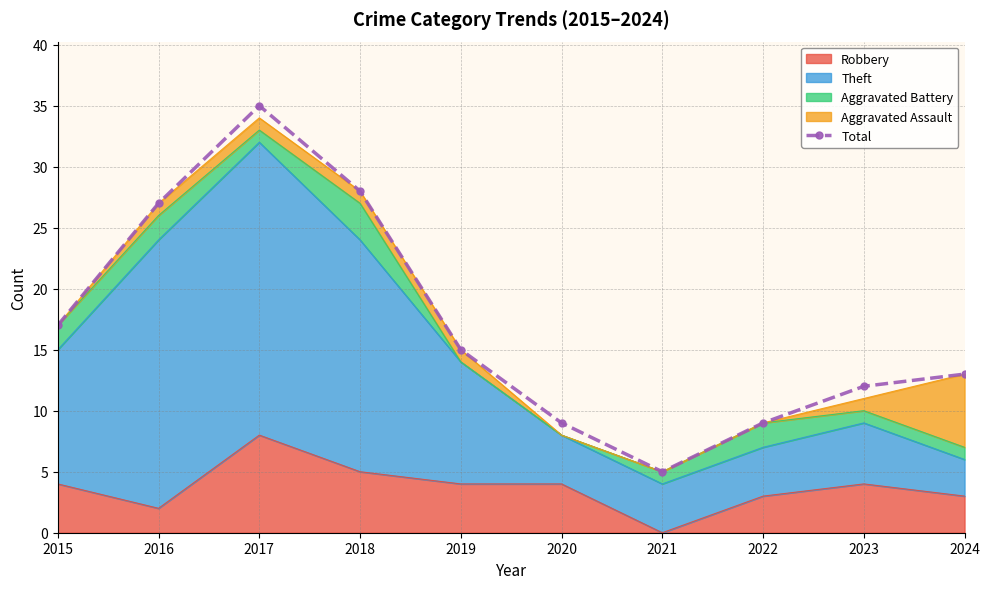

The chart shows a value of 47 at 2016. True or false?

False